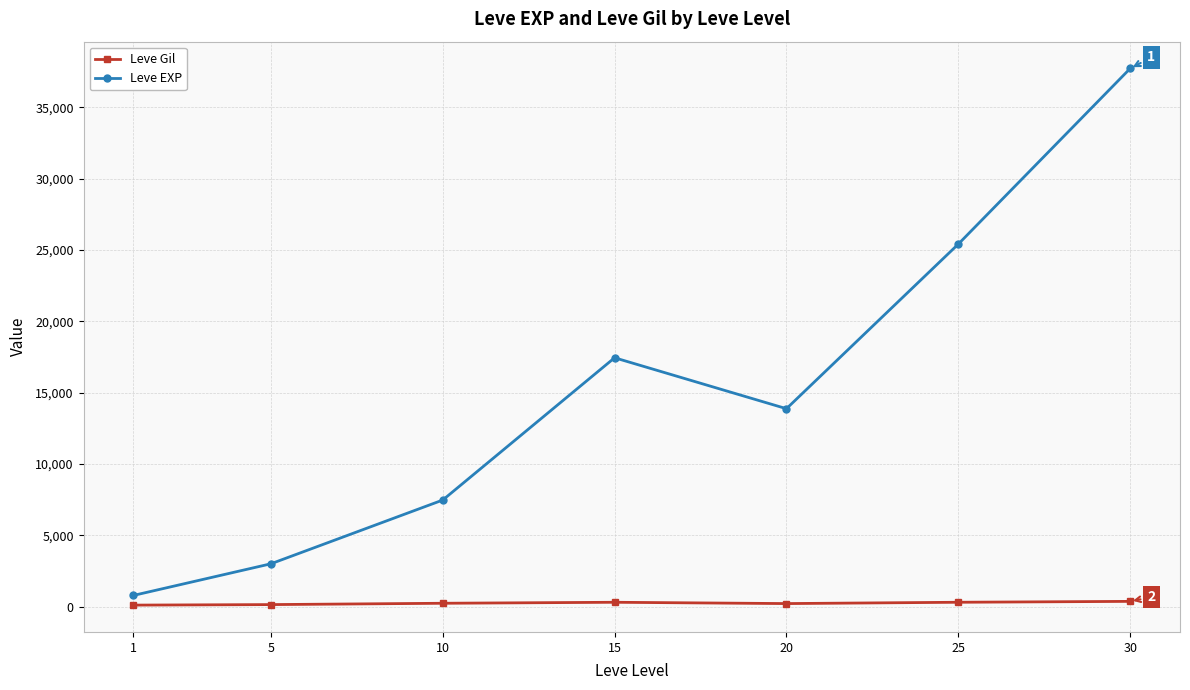

Between 5 and 20, which series saw the biggest shift?

Leve EXP